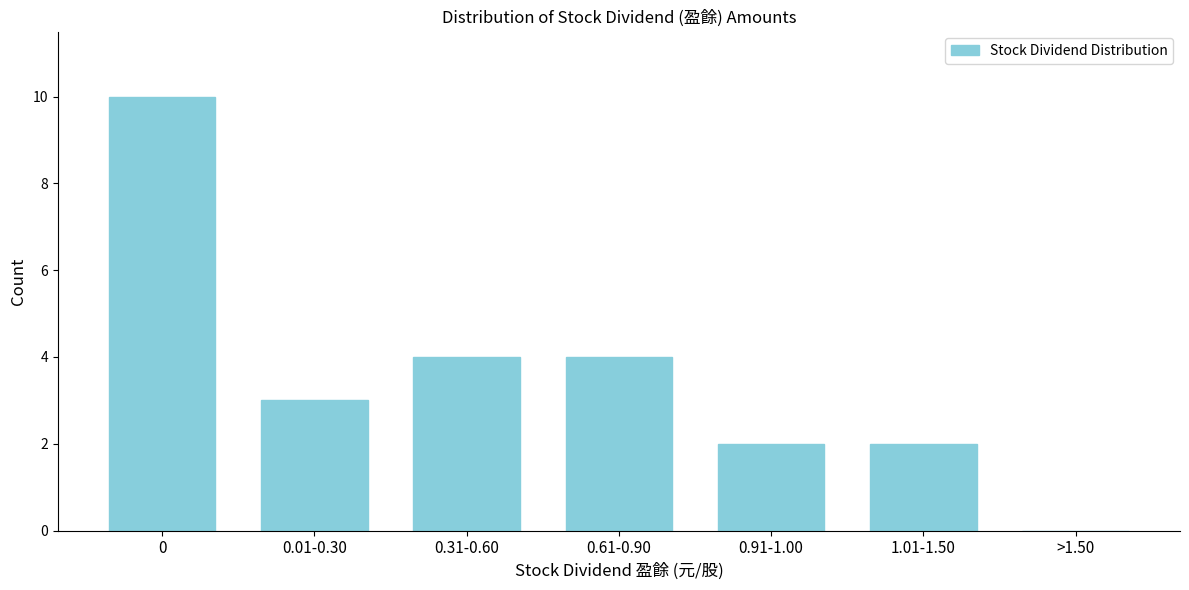

Reading right to left, transcribe all the data shown in this chart.

>1.50=0	1.01-1.50=2	0.91-1.00=2	0.61-0.90=4	0.31-0.60=4	0.01-0.30=3	0=10